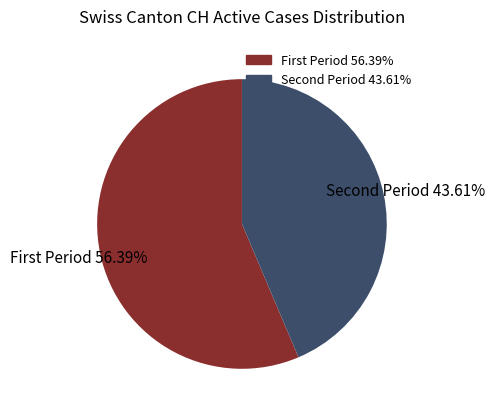

Does any single category account for the majority?

Yes